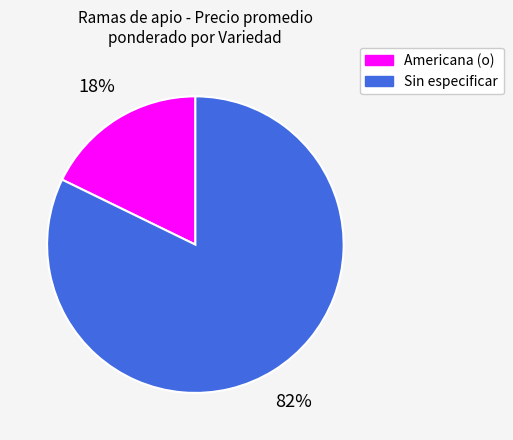

Do Sin especificar and Americana (o) together represent more than half of the pie?

Yes